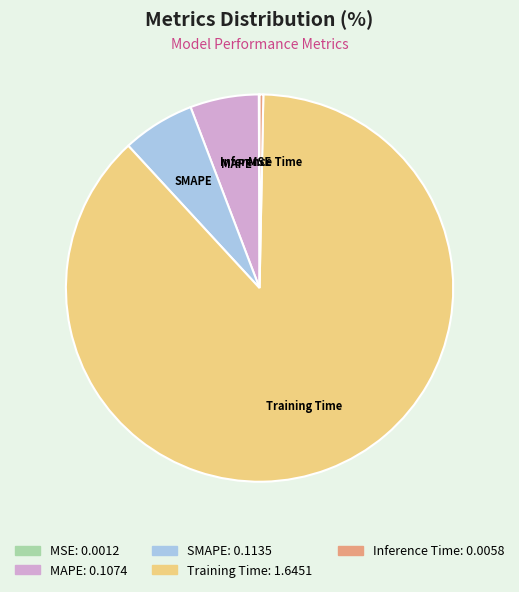

What is the largest slice in the pie chart?

Training Time